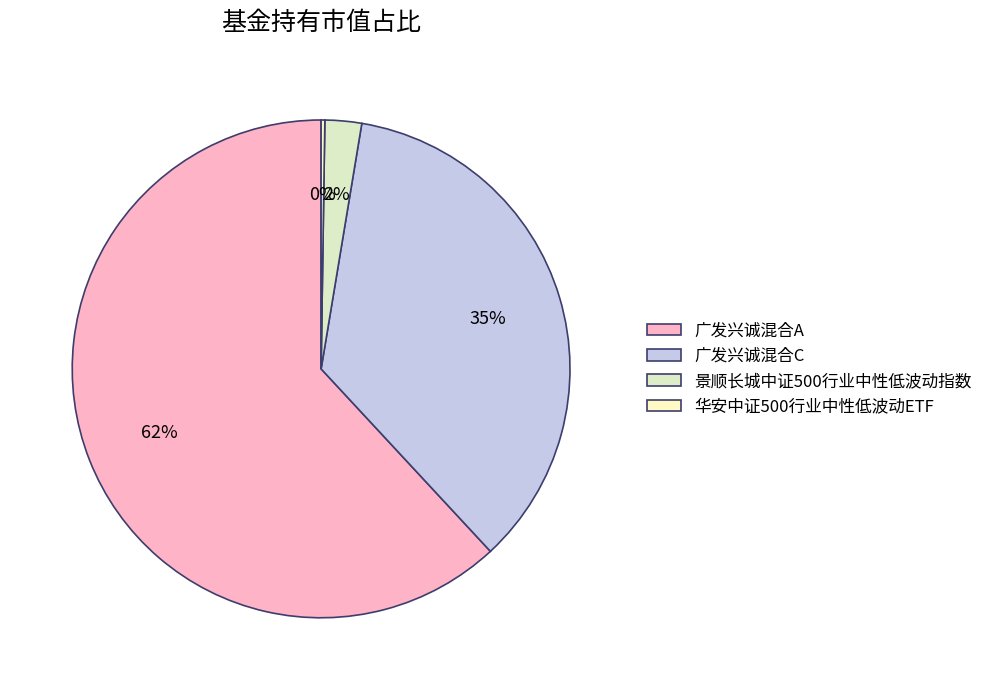

Which category has the smallest portion of the pie?

华安中证500行业中性低波动ETF